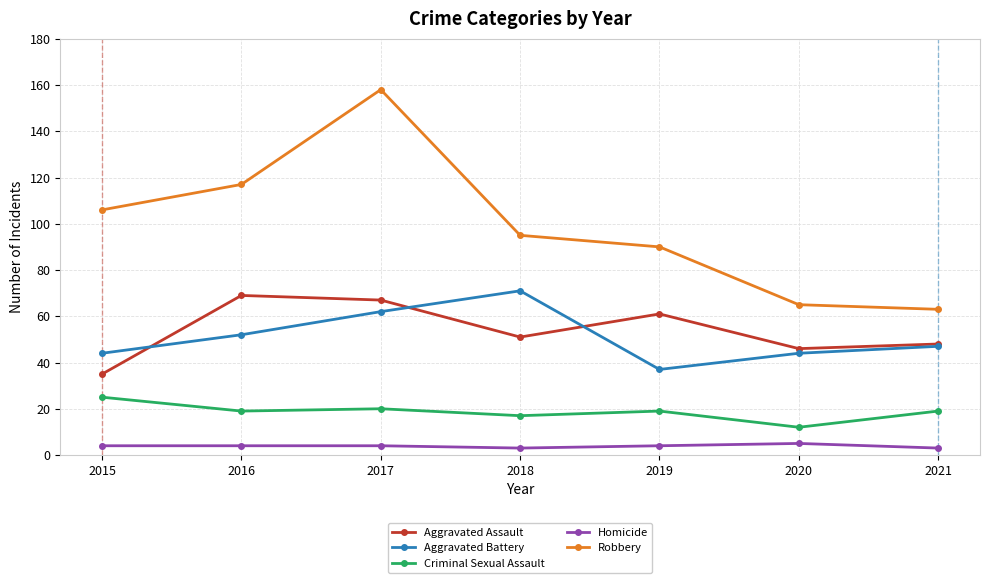

What is the sum of the Criminal Sexual Assault values at 2021 and 2020?

31